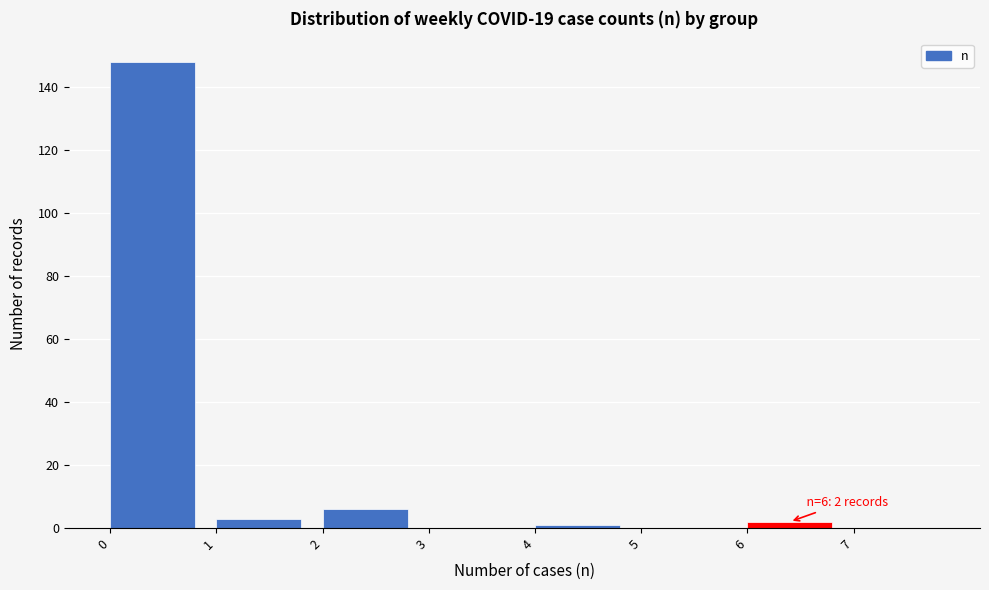

Which range on the x-axis has the tallest bar?

0 to 1